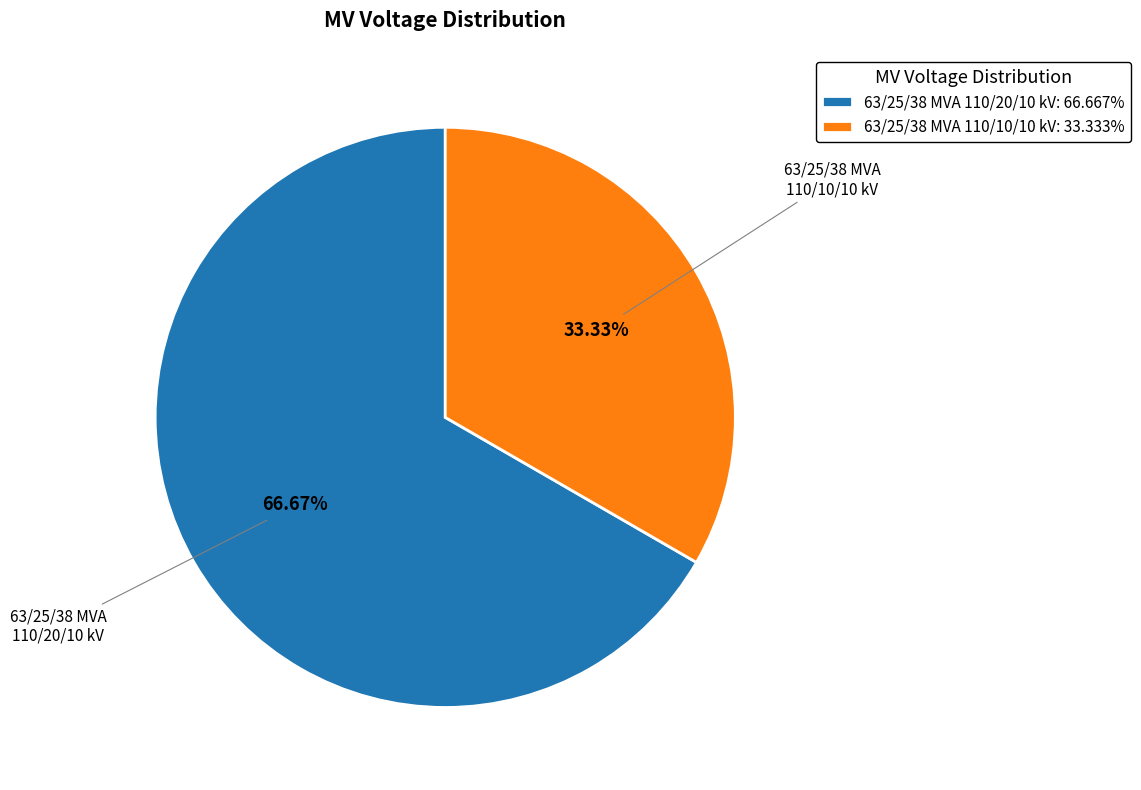

How many segments does this pie chart have?

2